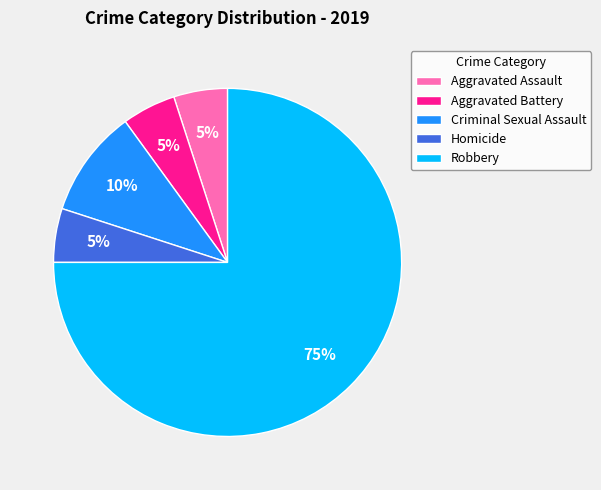

To the nearest percent, what portion does Aggravated Assault represent?

5%